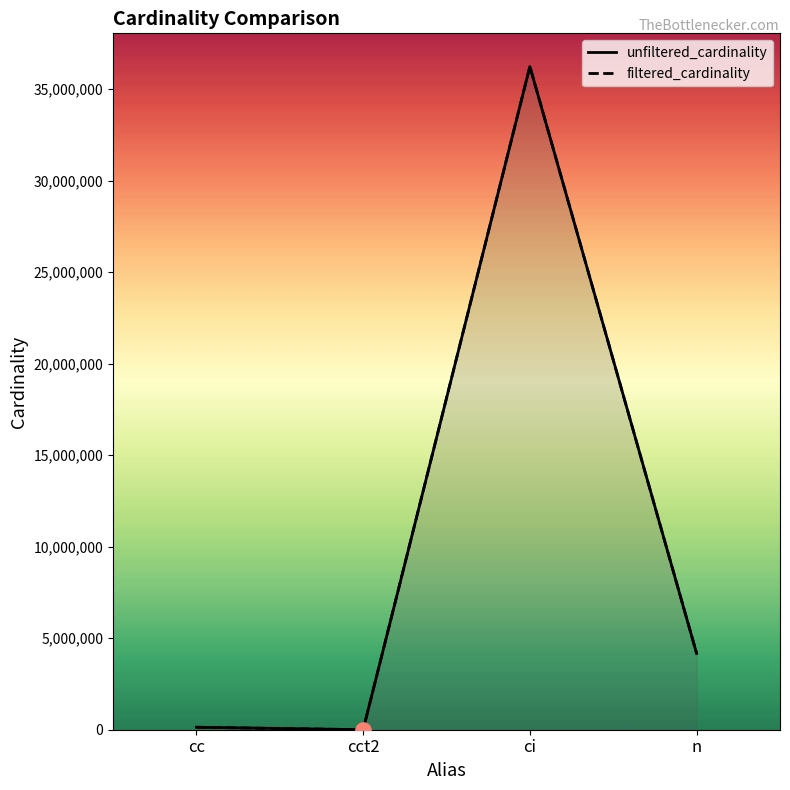

Which series has the largest total across all categories?

unfiltered_cardinality